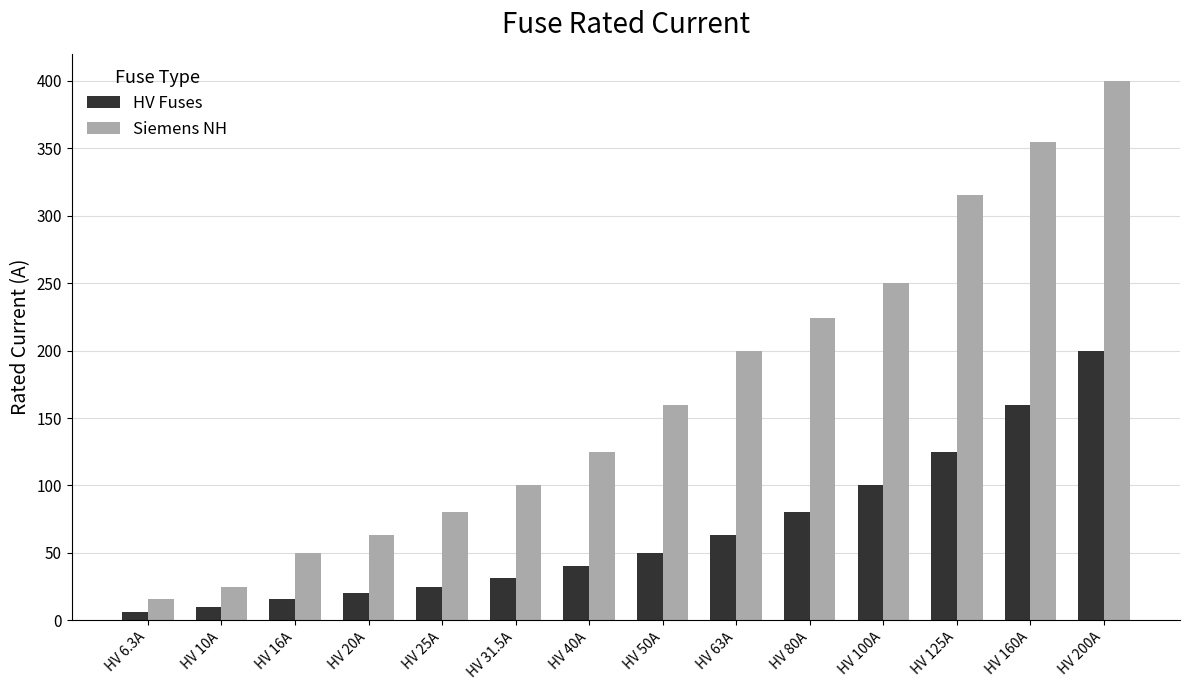

Reading left to right, list all the values displayed in this chart.

HV Fuses: HV 6.3A=6.3	HV 10A=10.0	HV 16A=16.0	HV 20A=20.0	HV 25A=25.0	HV 31.5A=31.5	HV 40A=40.0	HV 50A=50.0	HV 63A=63.0	HV 80A=80.0	HV 100A=100.0	HV 125A=125.0	HV 160A=160.0	HV 200A=200.0
Siemens NH: HV 6.3A=16.0	HV 10A=25.0	HV 16A=50.0	HV 20A=63.0	HV 25A=80.0	HV 31.5A=100.0	HV 40A=125.0	HV 50A=160.0	HV 63A=200.0	HV 80A=224.0	HV 100A=250.0	HV 125A=315.0	HV 160A=355.0	HV 200A=400.0